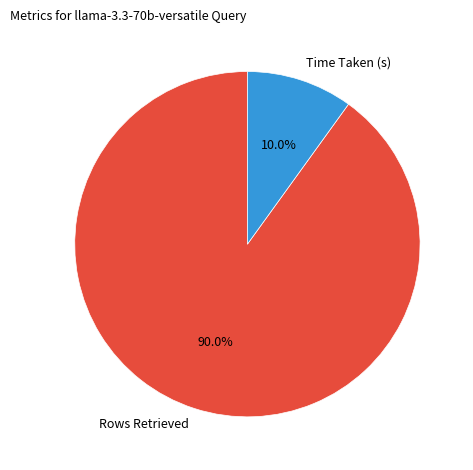

Approximately how many times larger is the value at Time Taken (s) compared to Rows Retrieved?

0.1